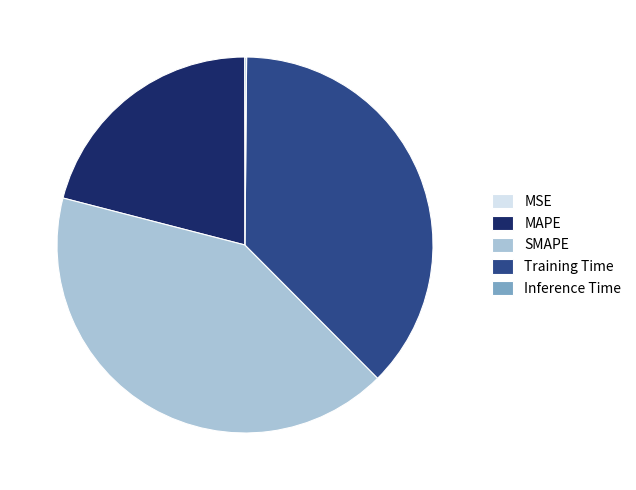

Which has a higher value, SMAPE or MAPE?

SMAPE